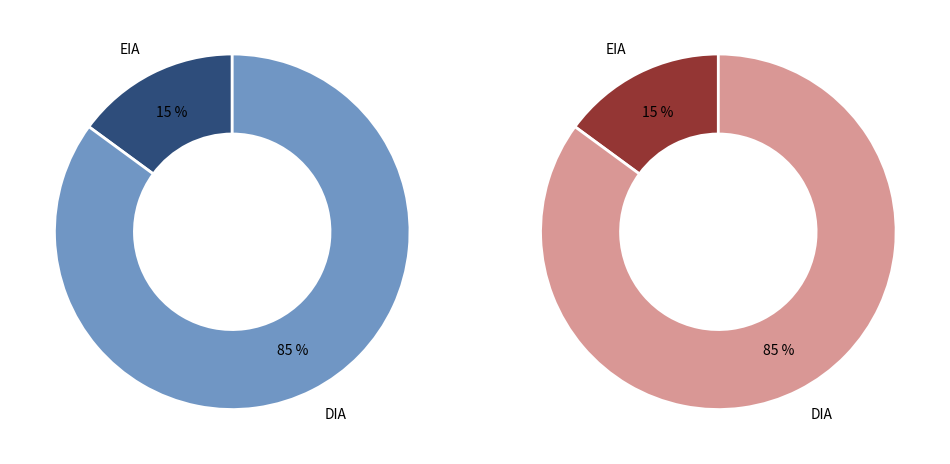

Rank the categories by value from highest to lowest.

DIA, EIA